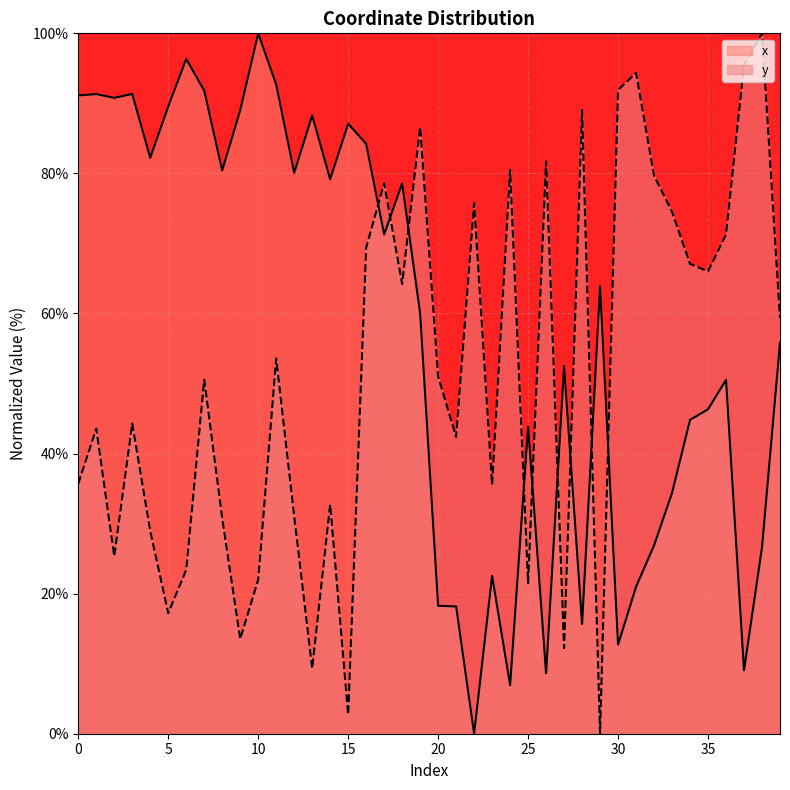

Reading left to right, transcribe all the data shown in this chart.

x: 0=91.1	1=91.3	2=90.8	3=91.3	4=82.2	5=89.6	6=96.3	7=91.8	8=80.4	9=89.0	10=100.0	11=92.7	12=80.1	13=88.3	14=79.2	15=87.1	16=84.2	17=71.3	18=78.6	19=60.0	20=18.3	21=18.2	22=0.0	23=22.5	24=6.9	25=43.9	26=8.6	27=52.5	28=15.7	29=63.9	30=12.7	31=21.0	32=26.9	33=34.4	34=44.8	35=46.3	36=50.5	37=9.1	38=26.6	39=55.8
y: 0=35.7	1=43.6	2=25.4	3=44.3	4=28.9	5=17.2	6=23.4	7=50.6	8=30.7	9=13.5	10=22.0	11=53.6	12=31.1	13=9.3	14=32.7	15=2.7	16=69.4	17=78.6	18=64.2	19=86.6	20=51.0	21=42.4	22=75.8	23=35.6	24=80.5	25=21.5	26=81.7	27=12.2	28=89.0	29=0.0	30=91.9	31=94.4	32=79.7	33=74.5	34=67.1	35=66.0	36=71.3	37=95.4	38=100.0	39=59.4